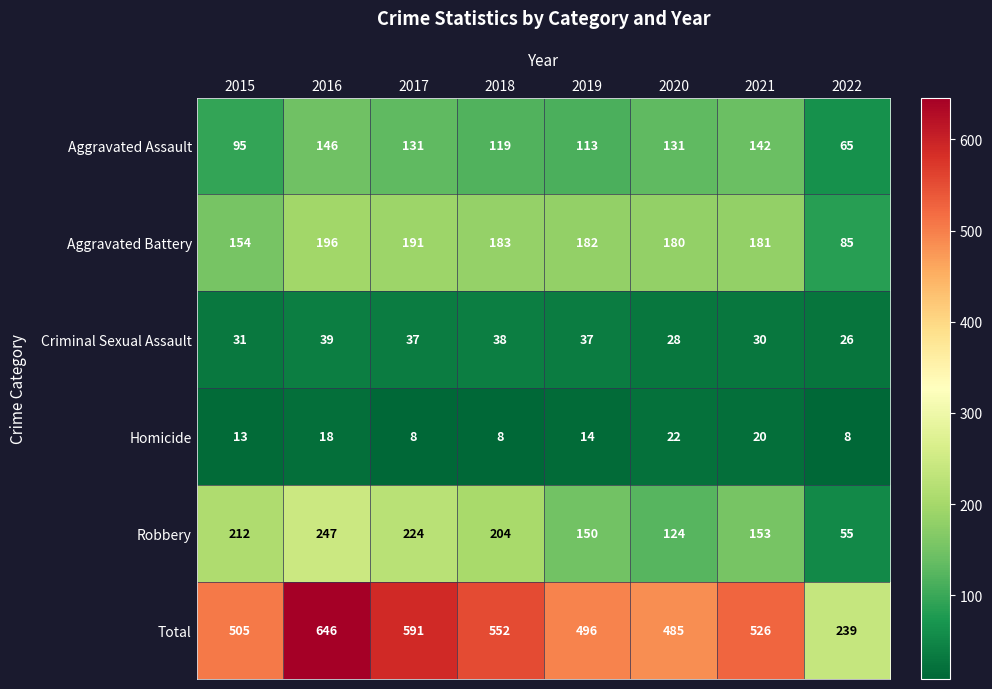

Which series changed the most between 2018 and 2022?

Total